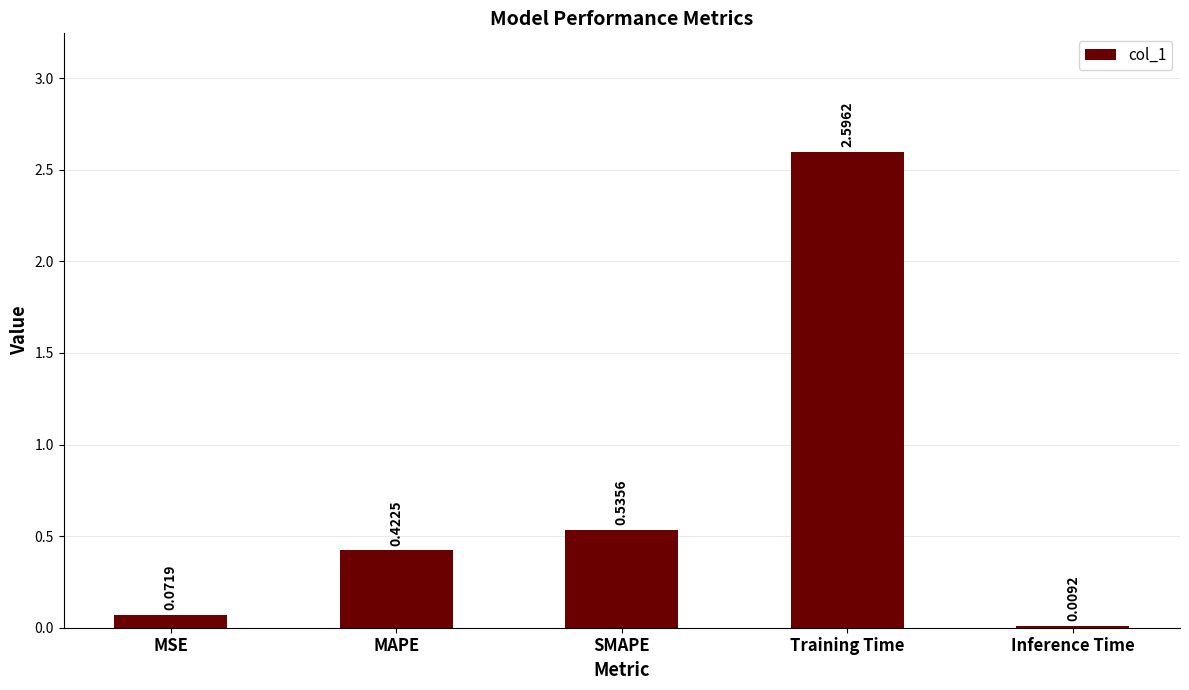

What is the maximum value shown in the chart?

2.6